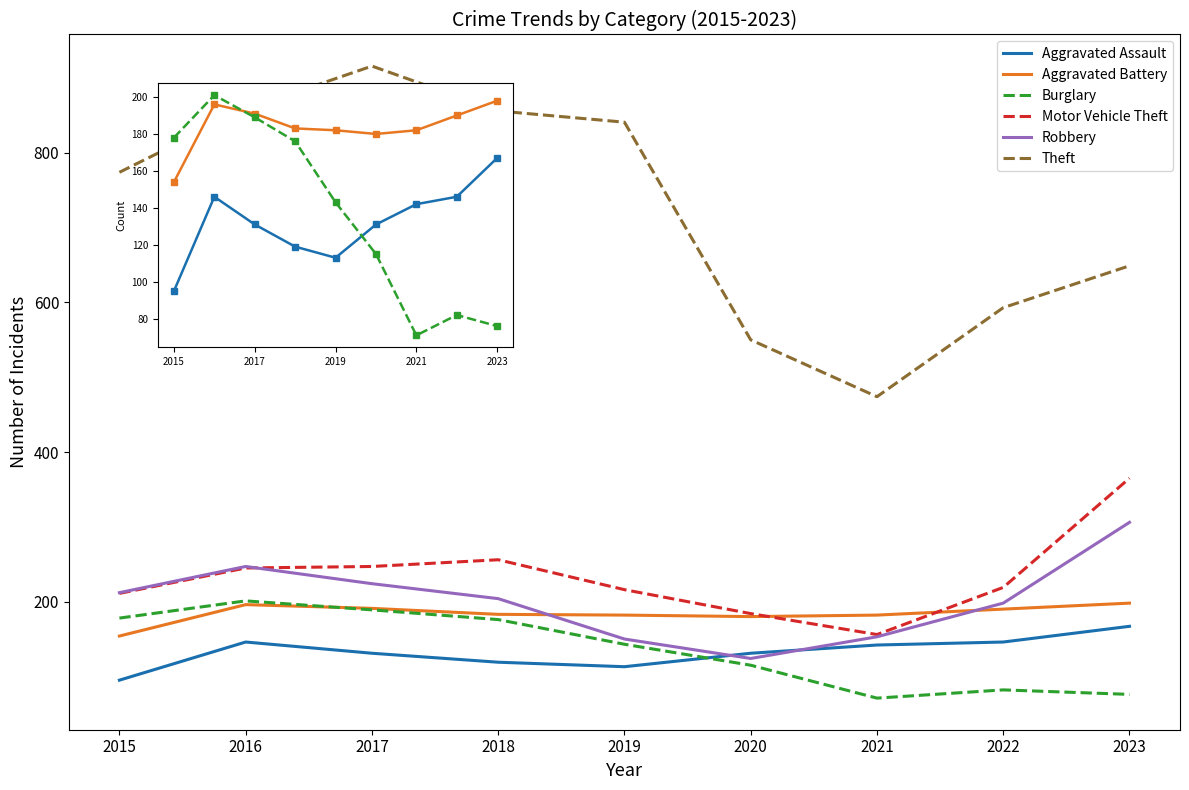

How many values in the Theft series are below 774?

4